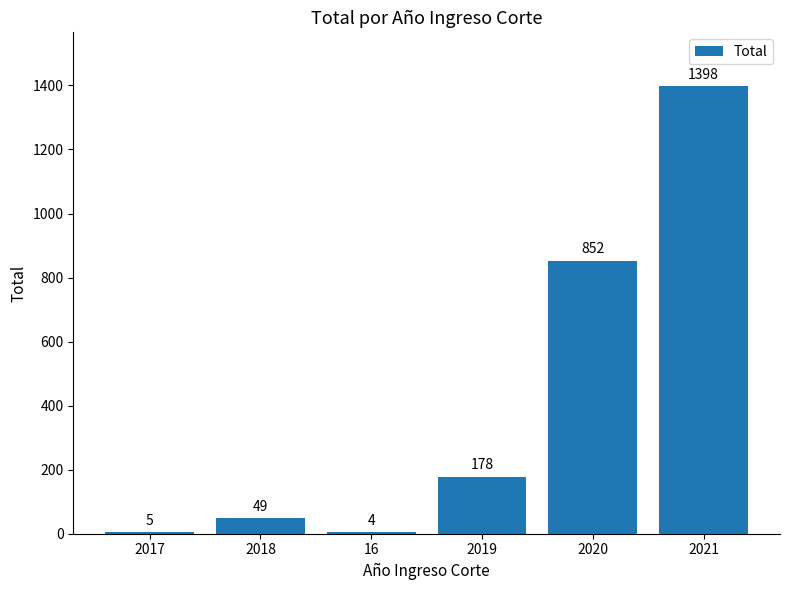

The value at 2019 is 79. True or false?

False